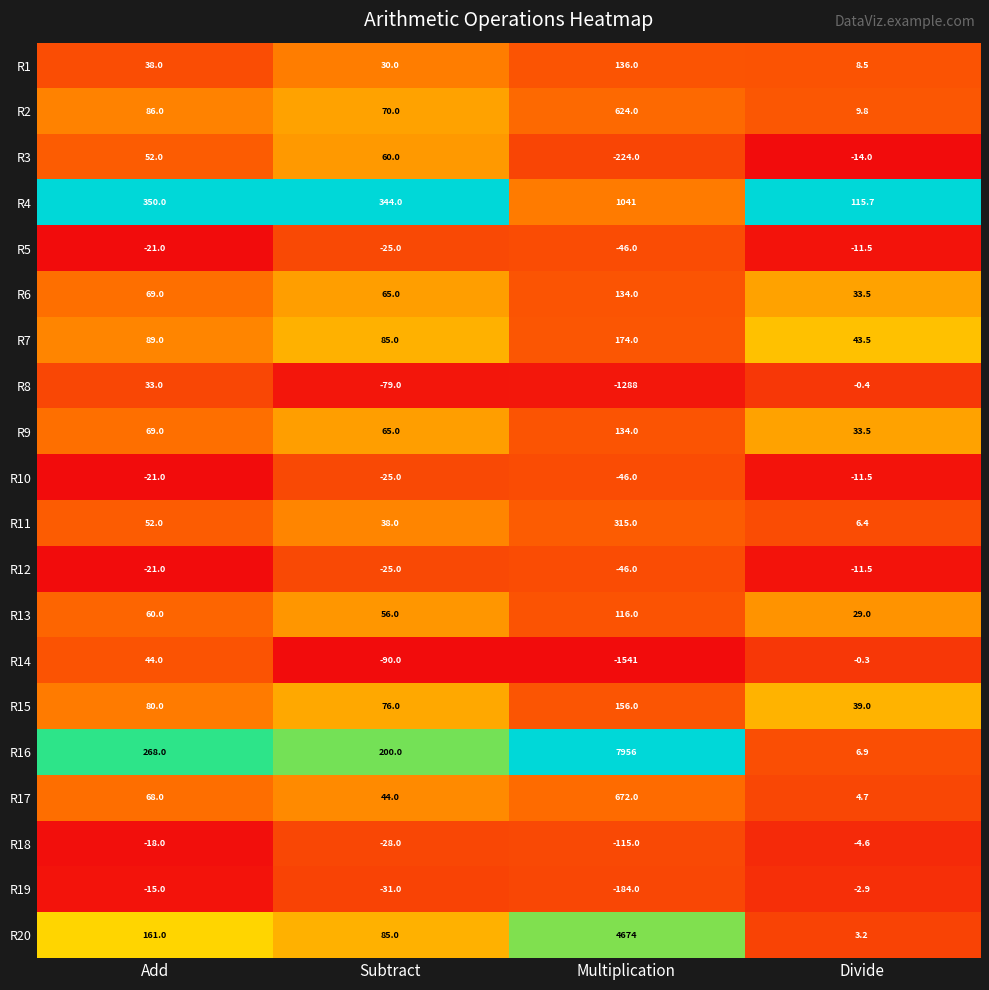

What is the spread (max minus min) of values at Divide?

129.7